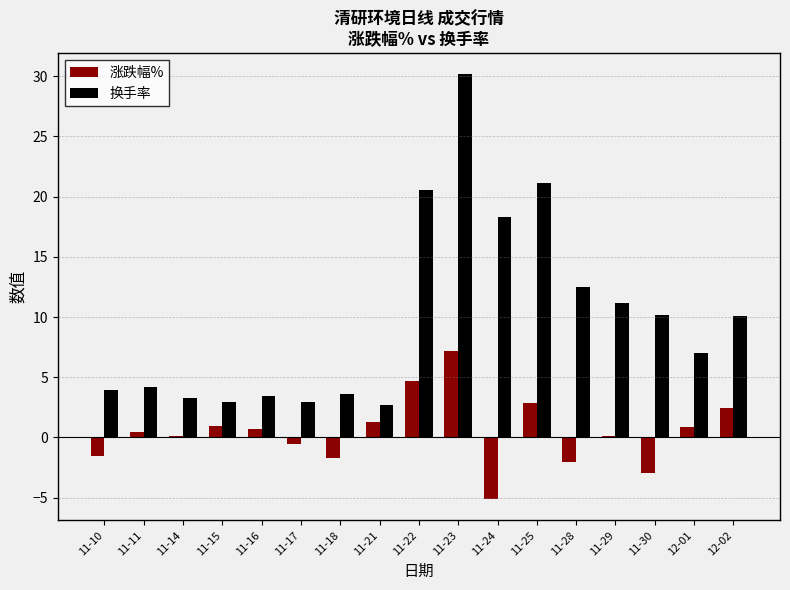

What is the total value across all series at 11-21?

4.0